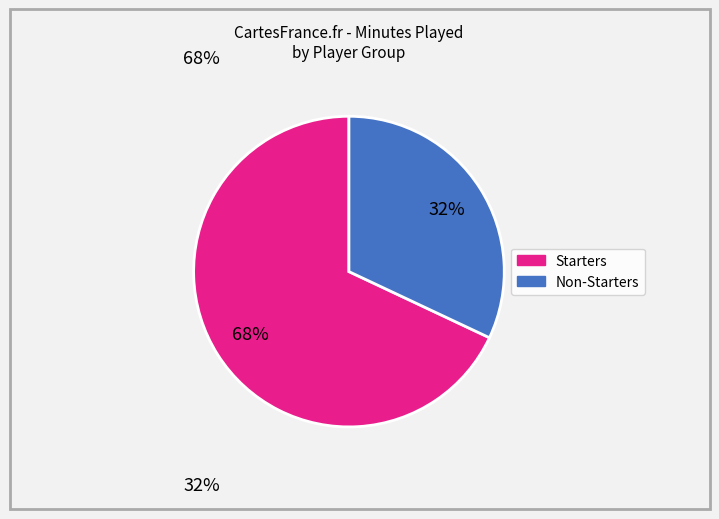

Combined, do Starters and Non-Starters account for over 50%?

Yes